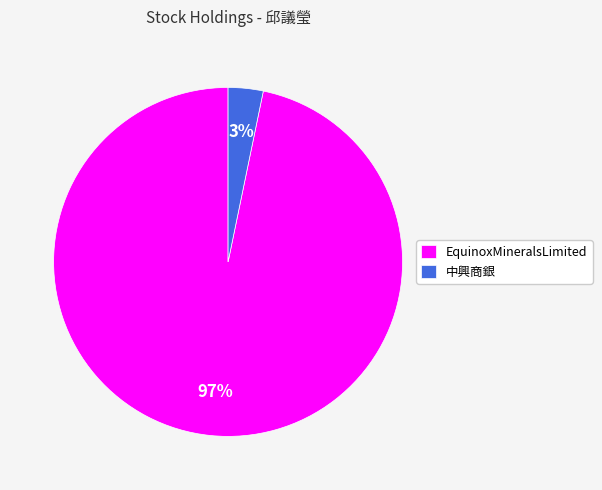

How many segments does this pie chart have?

2